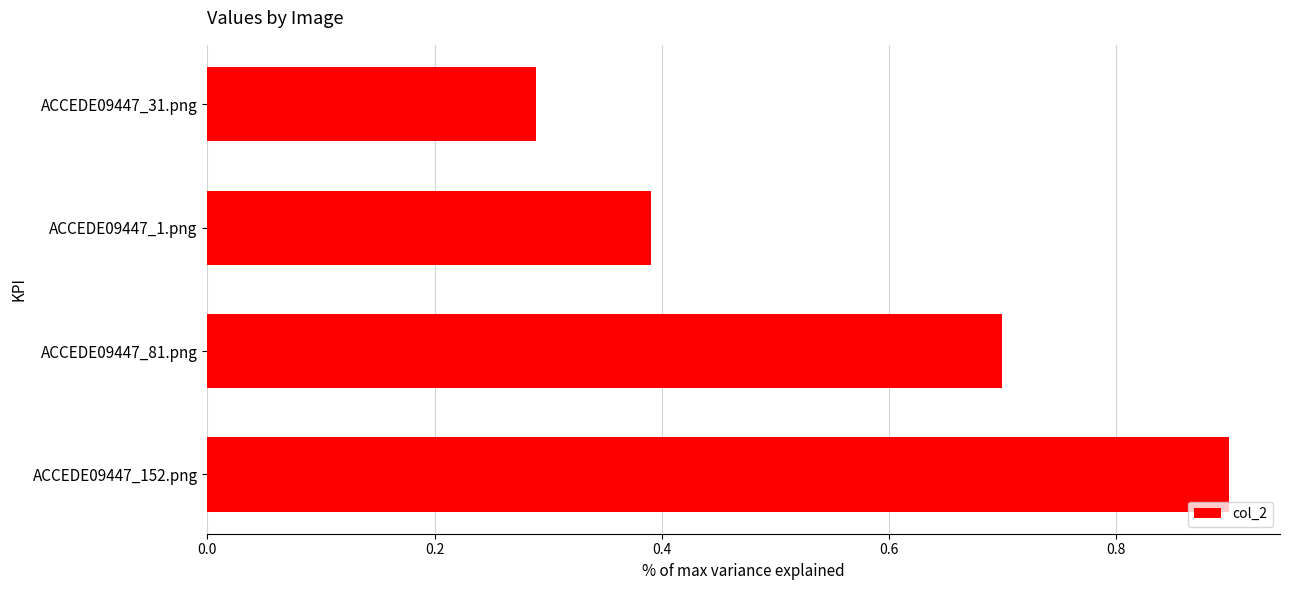

Does the chart contain any negative values?

No